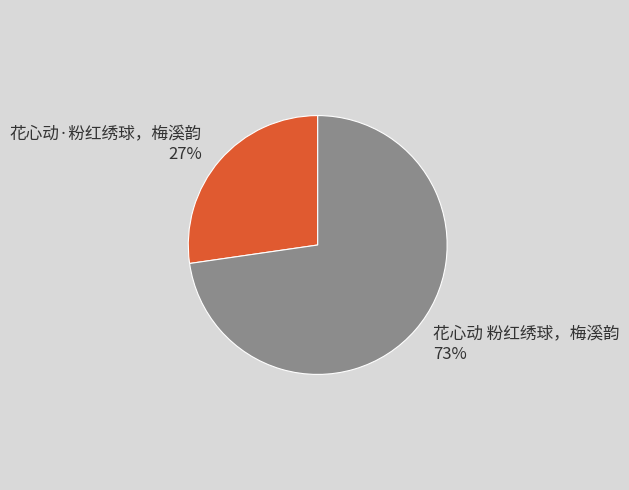

Which category has the biggest portion of the pie?

花心动 粉红绣球，梅溪韵